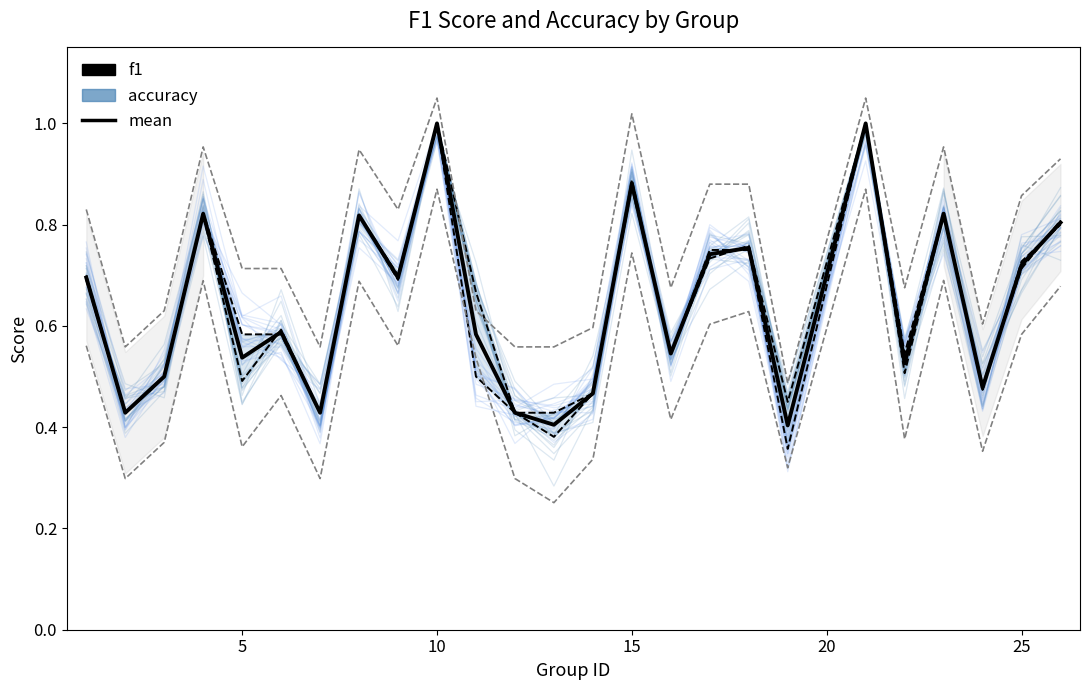

Which series has the largest total across all categories?

f1